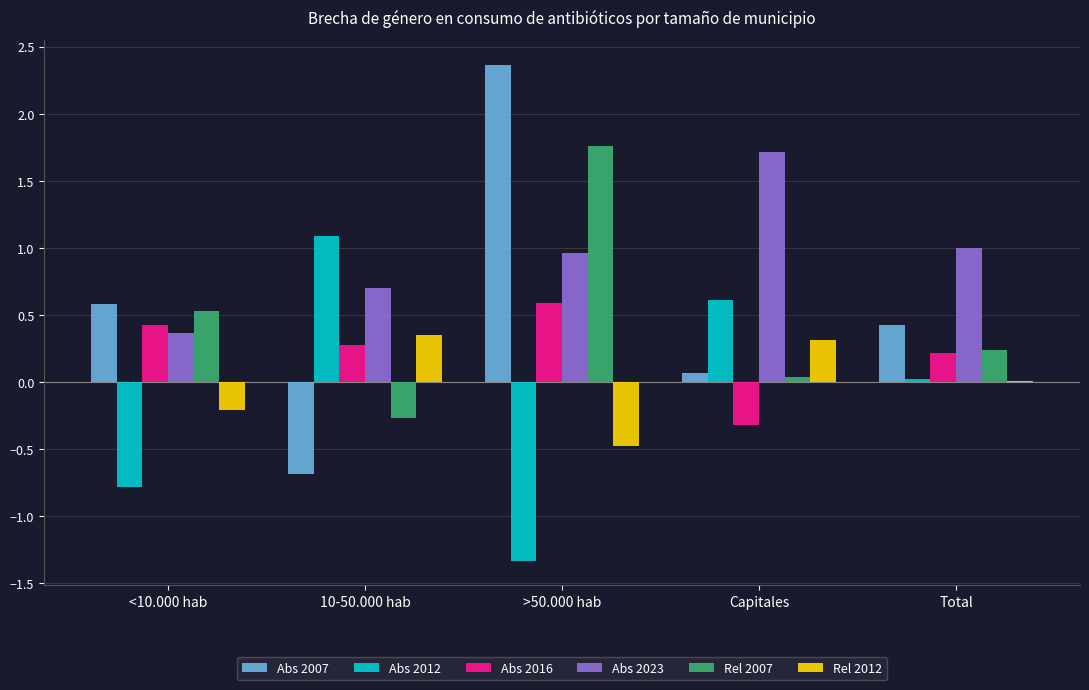

What is the total value across all series at <10.000 hab?

0.9